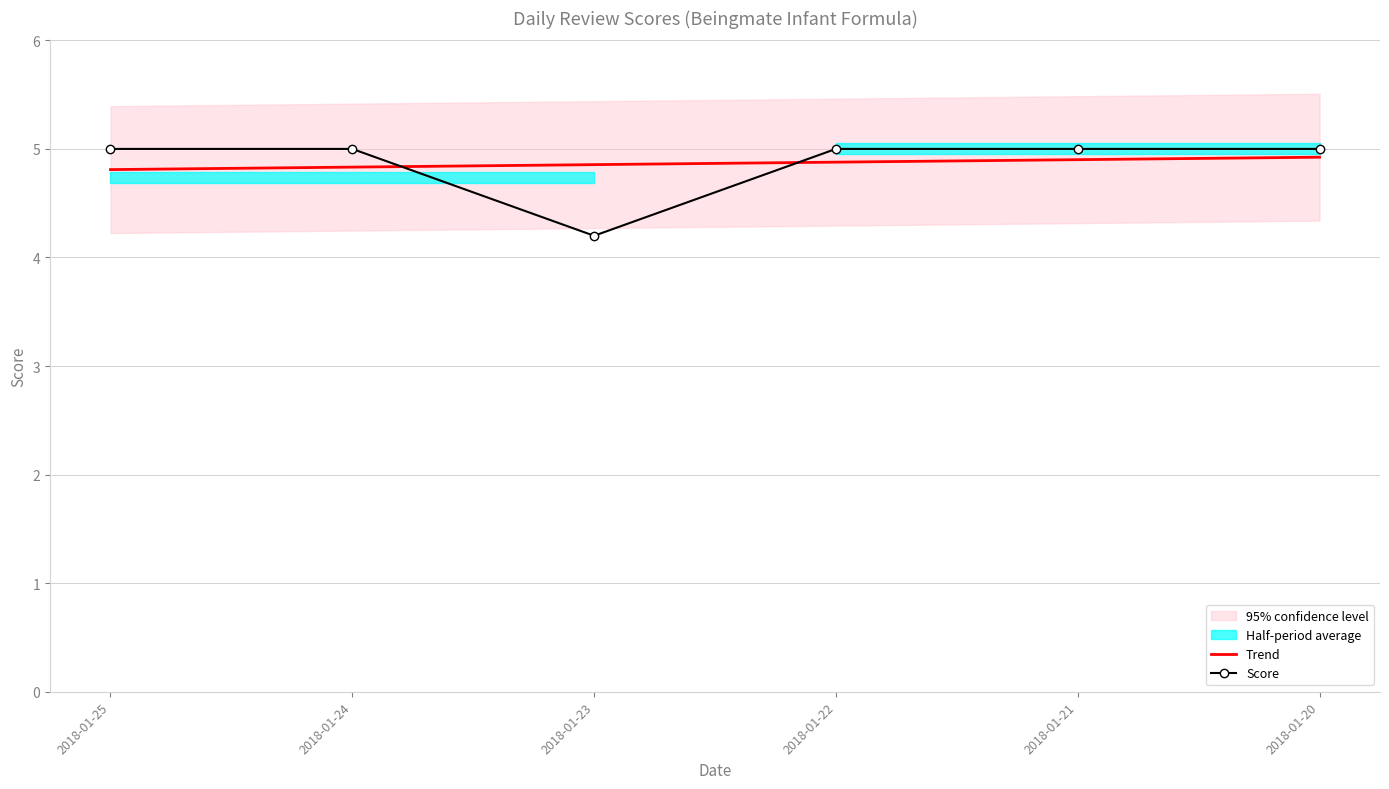

True or false: Trend and Score cross at least once.

True